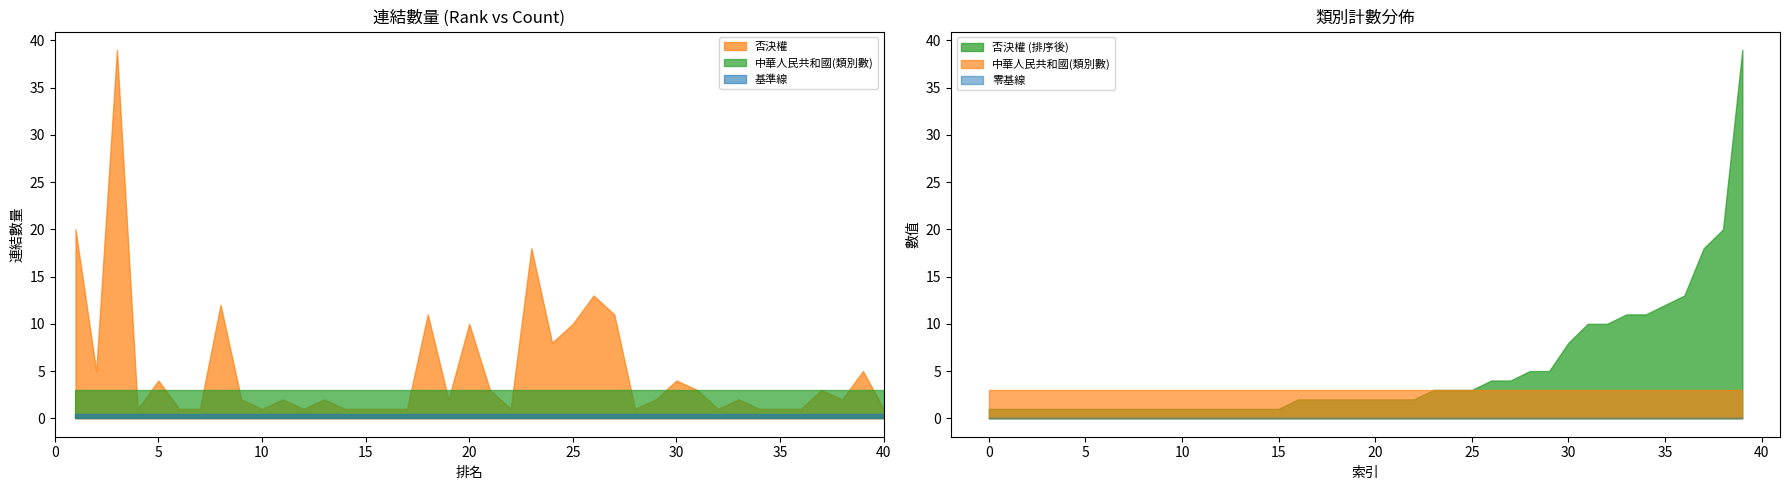

Rank the categories by rank value from lowest to highest.

聯合國安全理事會常任理事國, 联合国安全理事会决议, 否決權, 權力平衡, 联合国安全理事会成员国列表, 第二次世界大戰, 美利堅合眾國, 中華民國, 苏维埃社会主义共和国联盟, 大不列顛及北愛爾蘭聯合王國, 法兰西第四共和国, 納粹德國, 國際聯盟, 盟軍, 自由法國, 法蘭西第五共和國, 联合国大会2758号决议, 中華人民共和國, 俄羅斯聯邦, 蘇聯, 蘇聯解體, 聯合國憲章, 美國, 俄羅斯, 英國, 法國, 中國, 維亞切斯拉夫·米哈伊洛維奇·莫洛托夫, 羅德西亞, 以色列, 聯合國大會, 美伊戰爭, 中國與聯合國, 中華民國政府, 蒙古人民共和國, 聯合國大會2758號決議, 孟加拉国, 东巴基斯坦, 巴基斯坦, 危地马拉